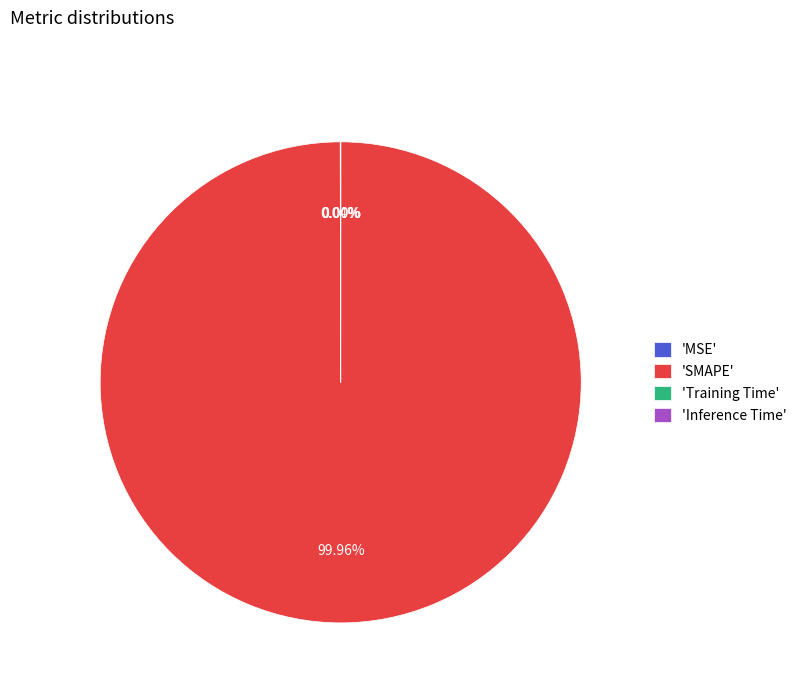

What is the largest slice in the pie chart?

'SMAPE'